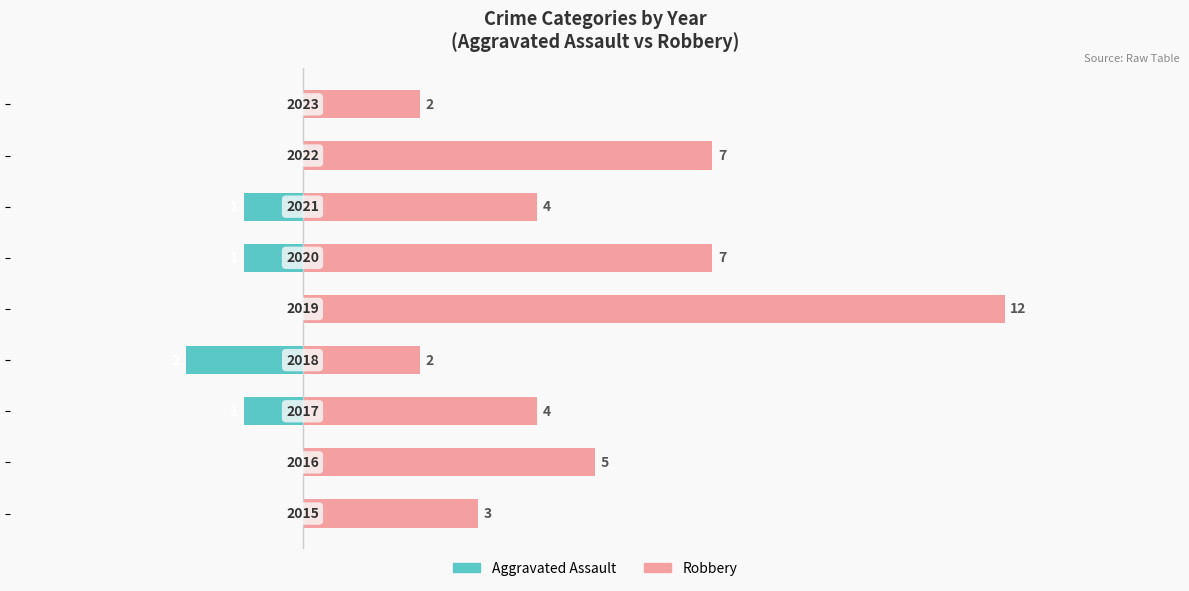

What is the sum of all Robbery values?

46